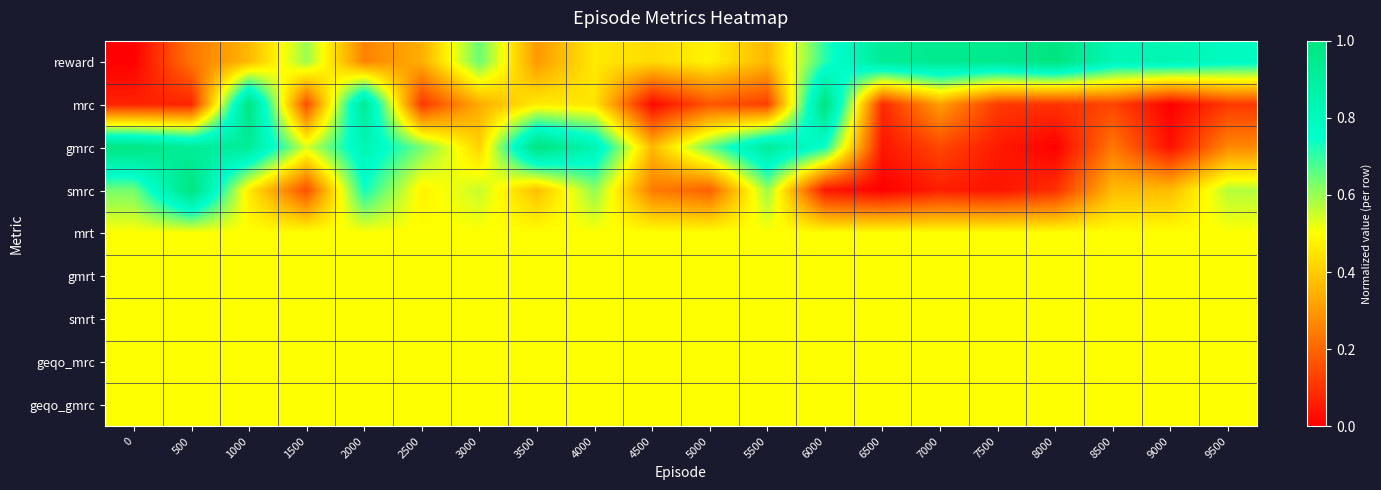

Reading left to right, transcribe all the data shown in this chart.

reward: 0=0.0	500=0.2	1000=0.4	1500=0.6	2000=0.3	2500=0.3	3000=0.6	3500=0.3	4000=0.5	4500=0.4	5000=0.5	5500=0.4	6000=0.7	6500=0.9	7000=0.9	7500=0.9	8000=1.0	8500=0.8	9000=0.8	9500=0.8
mrc: 0=0.1	500=0.1	1000=1.0	1500=0.1	2000=0.9	2500=0.1	3000=0.3	3500=0.5	4000=0.5	4500=0.0	5000=0.2	5500=0.1	6000=1.0	6500=0.1	7000=0.3	7500=0.1	8000=0.1	8500=0.1	9000=0.0	9500=0.1
gmrc: 0=1.0	500=0.9	1000=0.9	1500=0.5	2000=0.8	2500=0.6	3000=0.4	3500=1.0	4000=0.8	4500=0.4	5000=0.7	5500=0.9	6000=0.7	6500=0.0	7000=0.1	7500=0.1	8000=0.0	8500=0.2	9000=0.0	9500=0.3
smrc: 0=0.6	500=1.0	1000=0.5	1500=0.2	2000=0.7	2500=0.5	3000=0.6	3500=0.4	4000=0.6	4500=0.2	5000=0.2	5500=0.6	6000=0.0	6500=0.0	7000=0.1	7500=0.0	8000=0.1	8500=0.4	9000=0.4	9500=0.6
mrt: 0=0.5	500=0.5	1000=0.5	1500=0.5	2000=0.5	2500=0.5	3000=0.5	3500=0.5	4000=0.5	4500=0.5	5000=0.5	5500=0.5	6000=0.5	6500=0.5	7000=0.5	7500=0.5	8000=0.5	8500=0.5	9000=0.5	9500=0.5
gmrt: 0=0.5	500=0.5	1000=0.5	1500=0.5	2000=0.5	2500=0.5	3000=0.5	3500=0.5	4000=0.5	4500=0.5	5000=0.5	5500=0.5	6000=0.5	6500=0.5	7000=0.5	7500=0.5	8000=0.5	8500=0.5	9000=0.5	9500=0.5
smrt: 0=0.5	500=0.5	1000=0.5	1500=0.5	2000=0.5	2500=0.5	3000=0.5	3500=0.5	4000=0.5	4500=0.5	5000=0.5	5500=0.5	6000=0.5	6500=0.5	7000=0.5	7500=0.5	8000=0.5	8500=0.5	9000=0.5	9500=0.5
geqo_mrc: 0=0.5	500=0.5	1000=0.5	1500=0.5	2000=0.5	2500=0.5	3000=0.5	3500=0.5	4000=0.5	4500=0.5	5000=0.5	5500=0.5	6000=0.5	6500=0.5	7000=0.5	7500=0.5	8000=0.5	8500=0.5	9000=0.5	9500=0.5
geqo_gmrc: 0=0.5	500=0.5	1000=0.5	1500=0.5	2000=0.5	2500=0.5	3000=0.5	3500=0.5	4000=0.5	4500=0.5	5000=0.5	5500=0.5	6000=0.5	6500=0.5	7000=0.5	7500=0.5	8000=0.5	8500=0.5	9000=0.5	9500=0.5